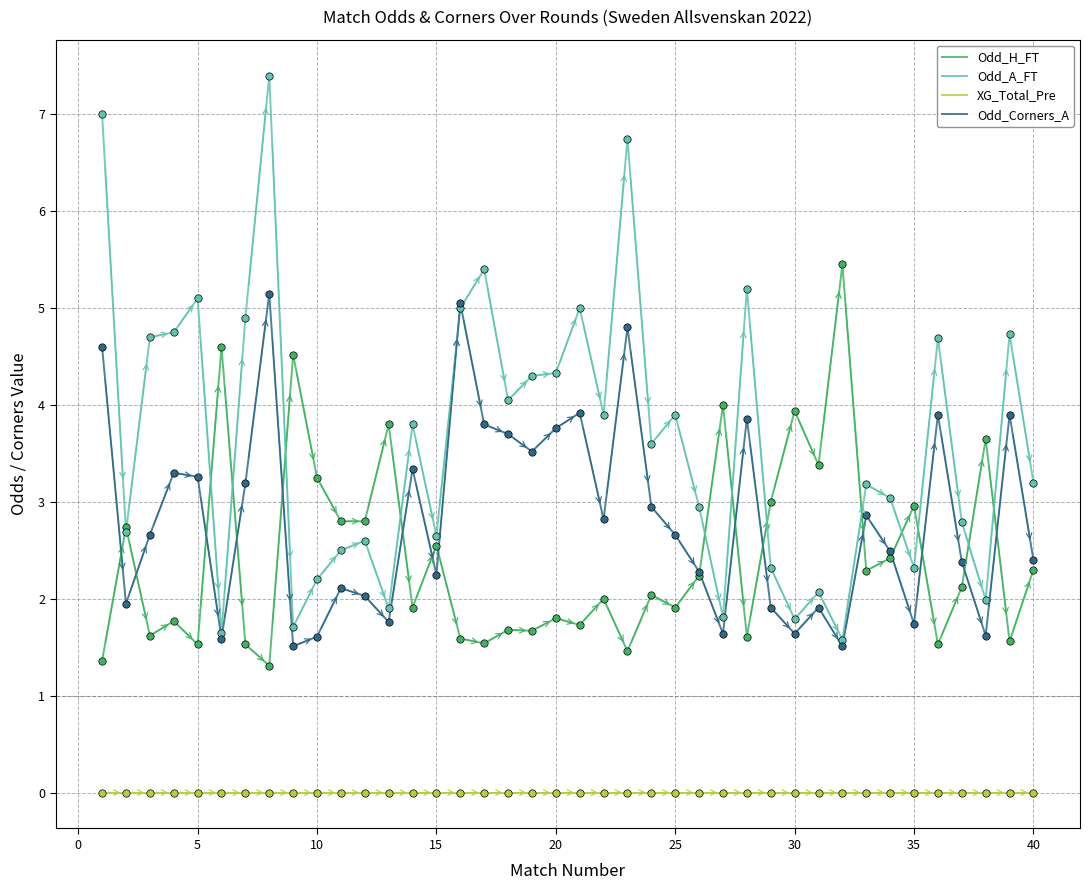

True or false: Odd_A_FT and XG_Total_Pre intersect in this chart.

False